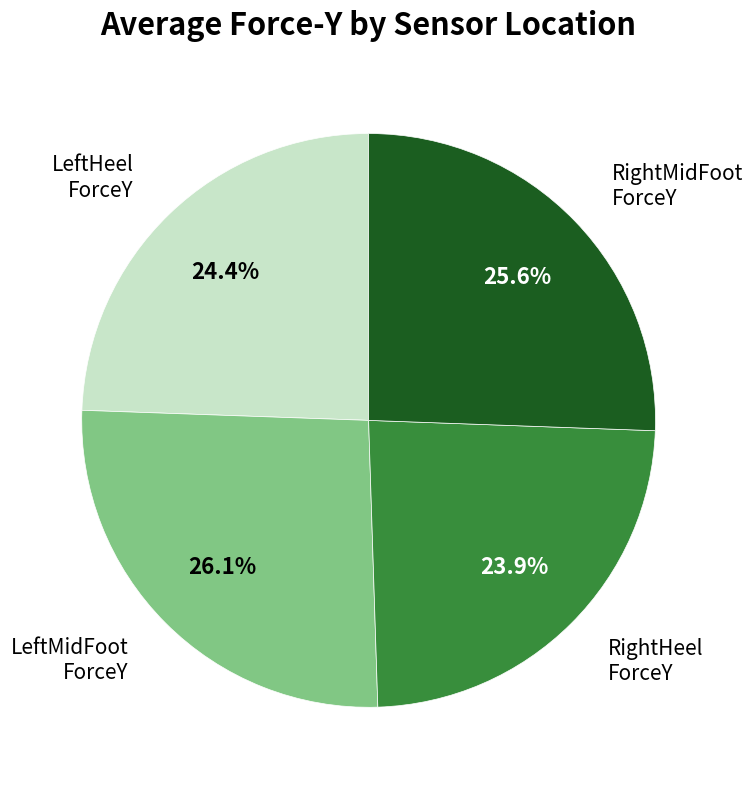

Is RightMidFoot ForceY the majority of the pie?

No